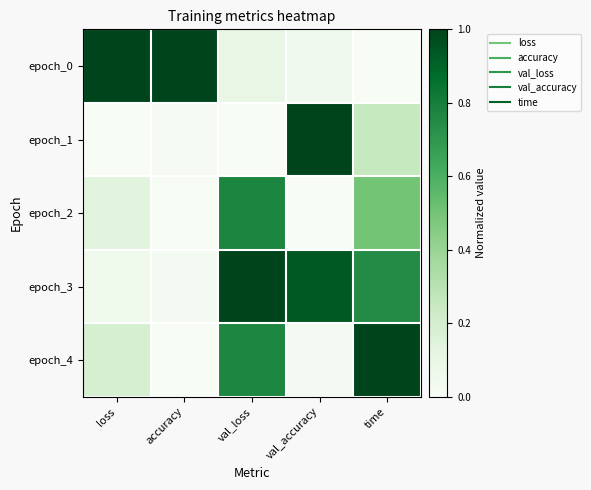

Which series has the largest total across all categories?

epoch_3